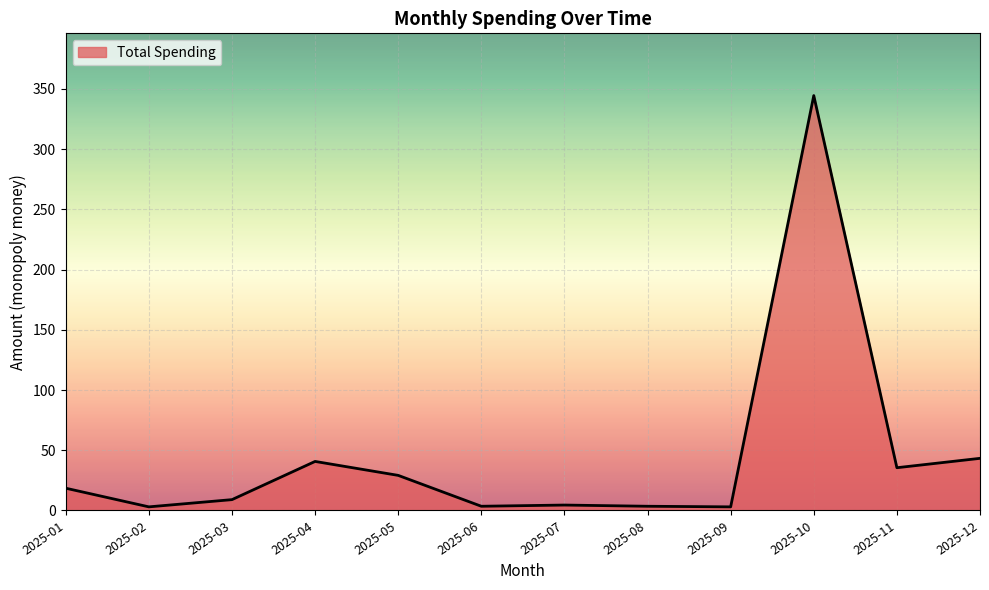

Where is the data nearest to the value 173?

2025-12